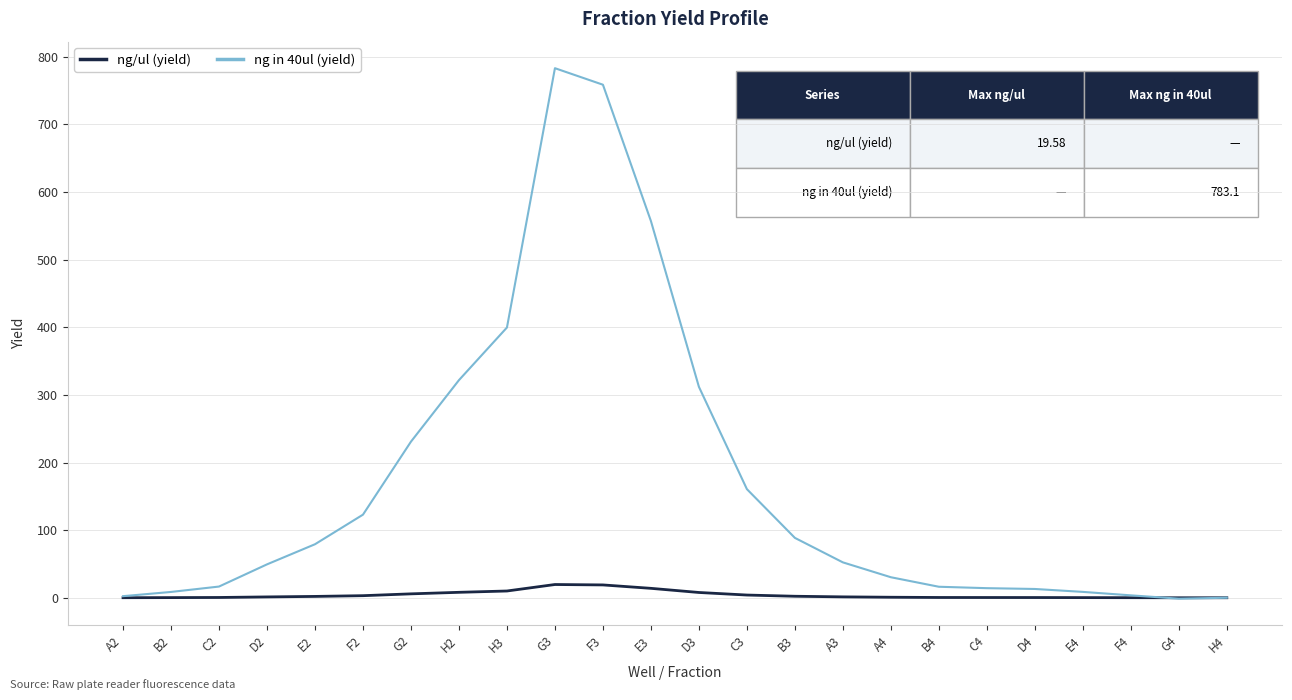

How many times do ng/ul (yield) and ng in 40ul (yield) cross each other?

2